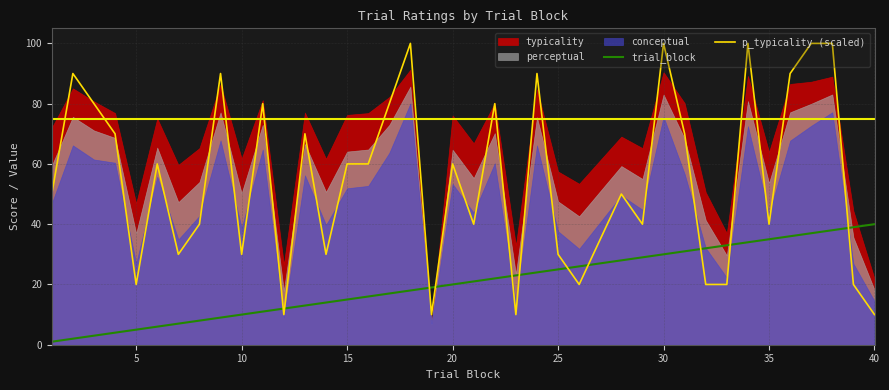

How many interior local valleys does the p_typicality (scaled) series have?

11